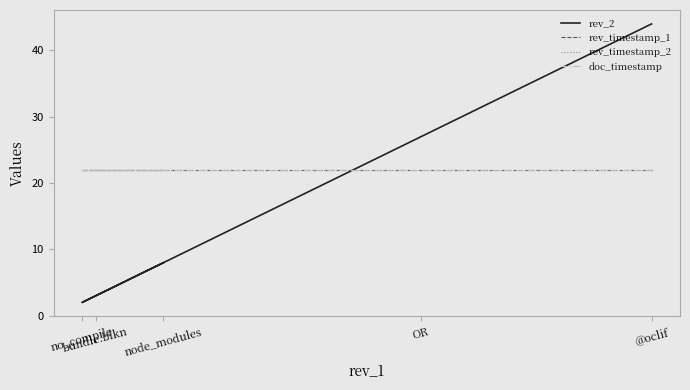

What is the total value across all series at node_modules?

74